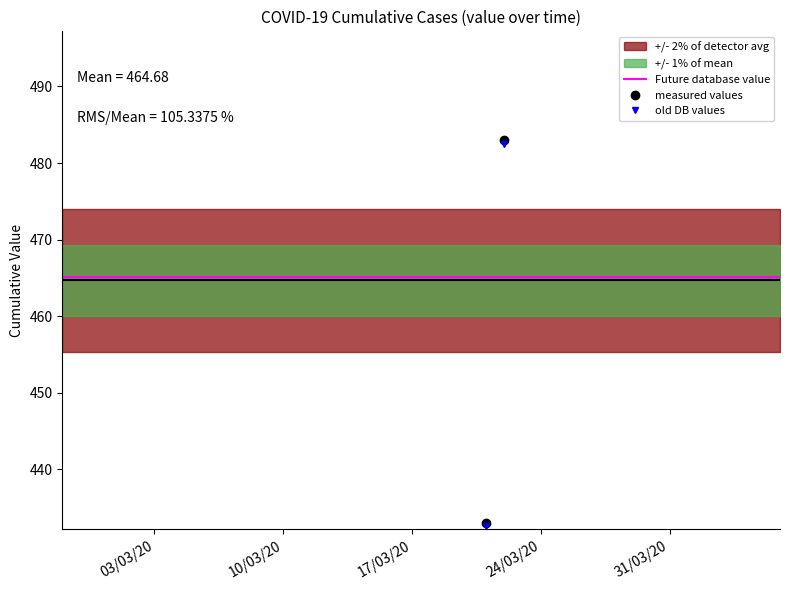

Is this an area chart (filled region under the line)?

No